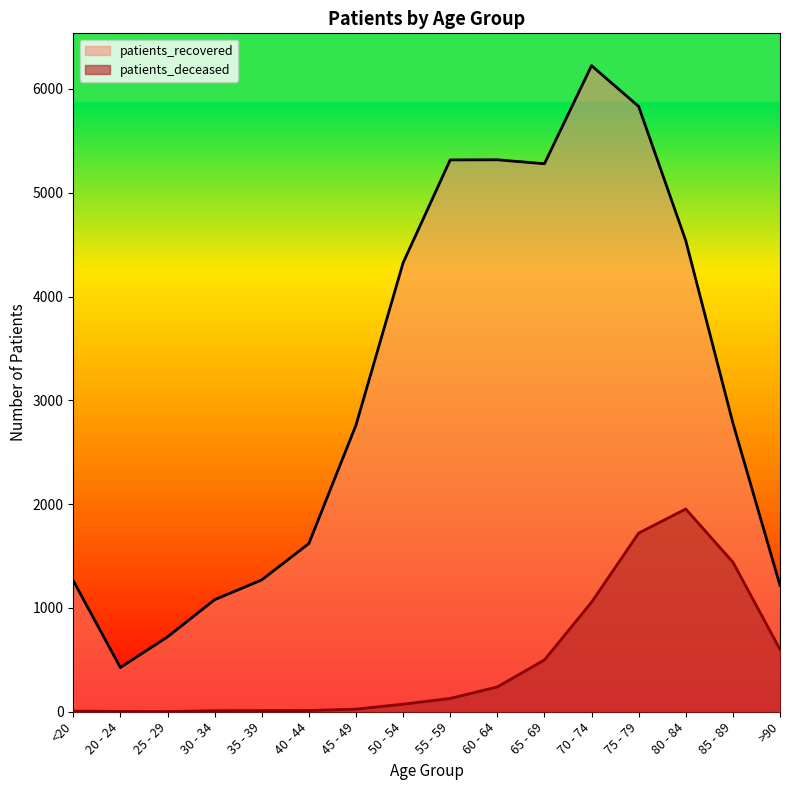

Reading left to right, transcribe all the data shown in this chart.

patients_deceased: 6	3	2	10	11	12	25	73	128	239	499	1055	1721	1953	1441	601
patients_recovered: 1262	426	721	1079	1270	1620	2761	4324	5316	5317	5279	6224	5831	4538	2782	1217